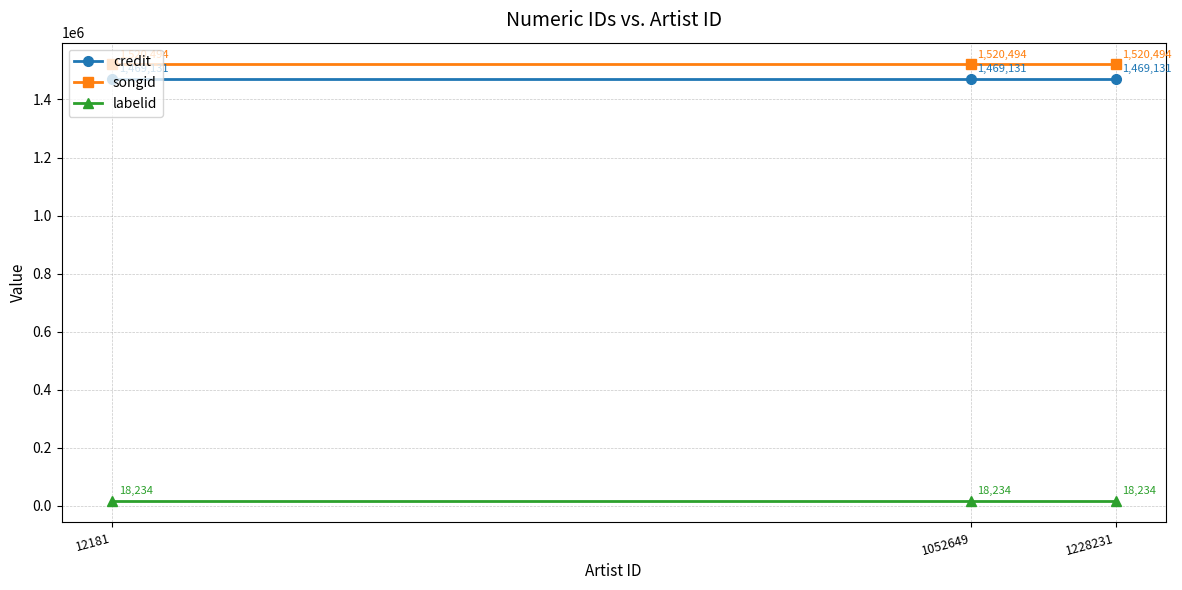

What is the spread (max minus min) of values at 1228231?

1502260